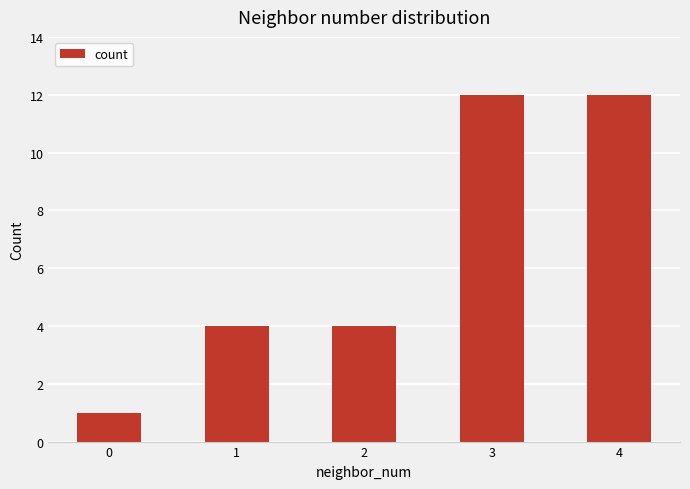

The value at 2 is 4. True or false?

True